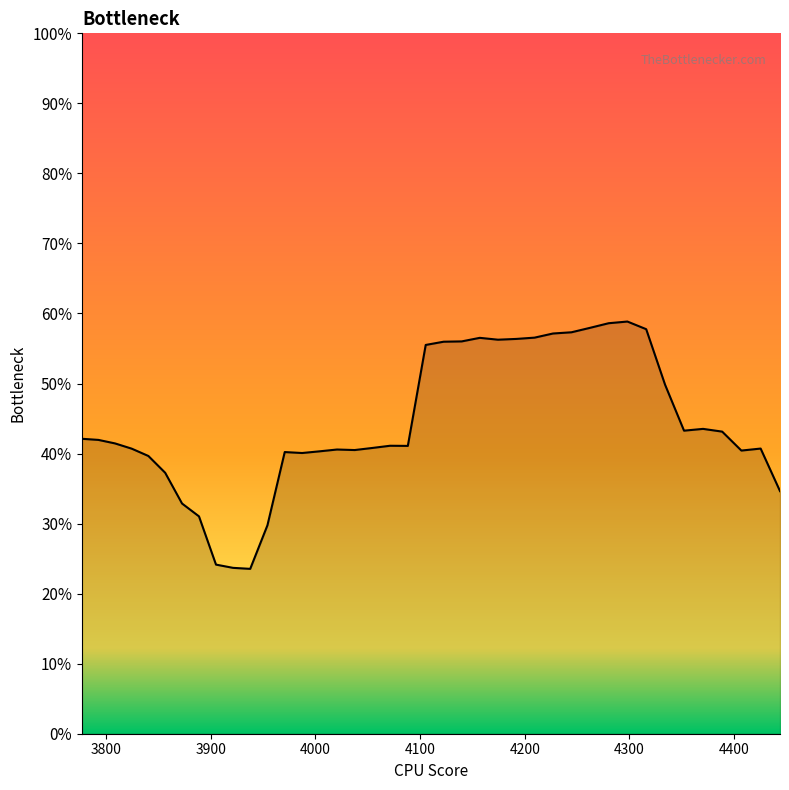

What is the sum of all values?

17.7